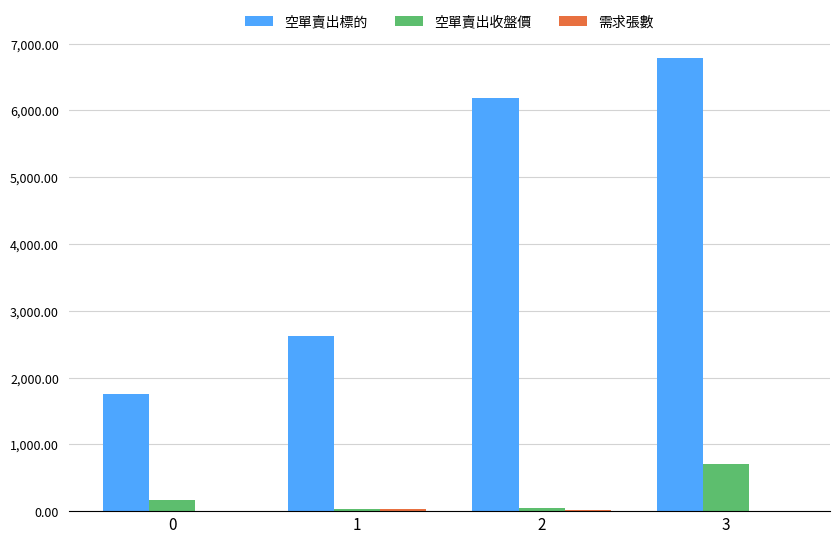

What is the maximum value for 空單賣出標的?

6781.0